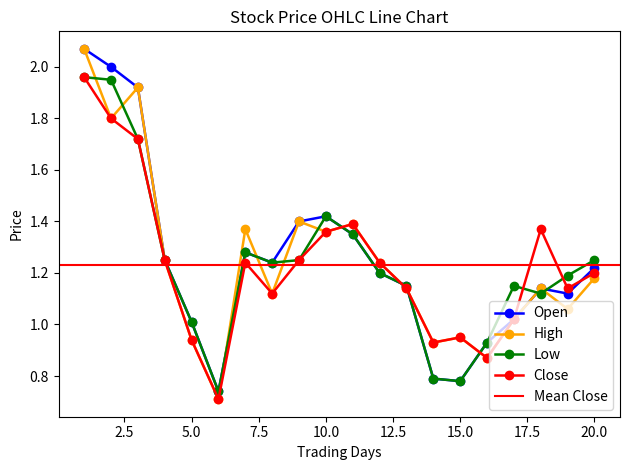

What is the sum of all Low values?

24.7